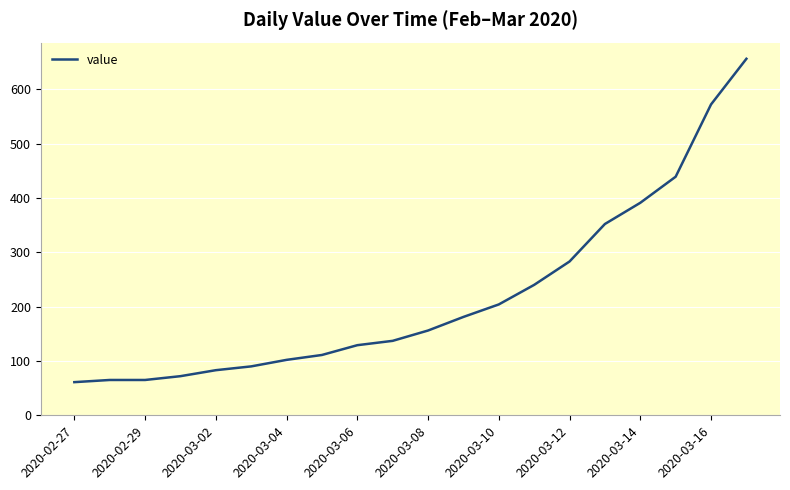

What is the difference between the maximum and minimum values?

595